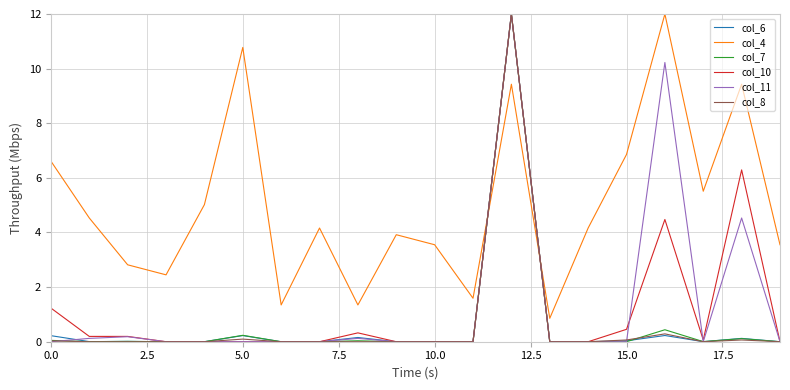

After their last crossing, which series has the higher values: col_6 or col_4?

col_4